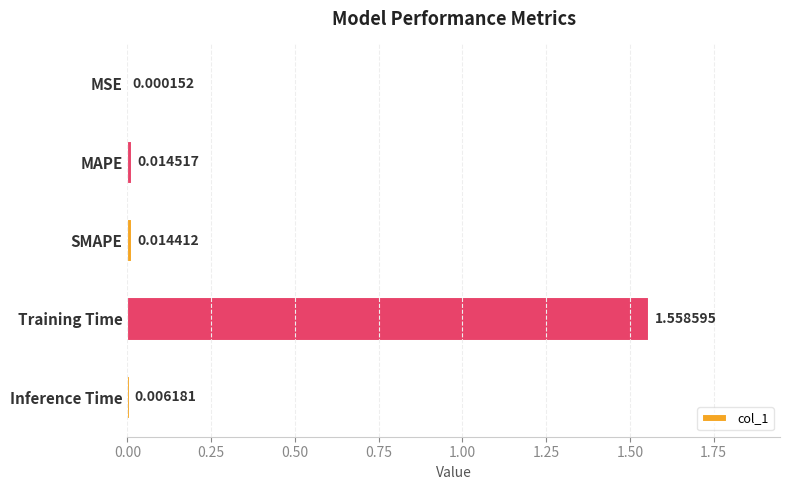

At which category does the chart reach its peak across all series?

Training Time